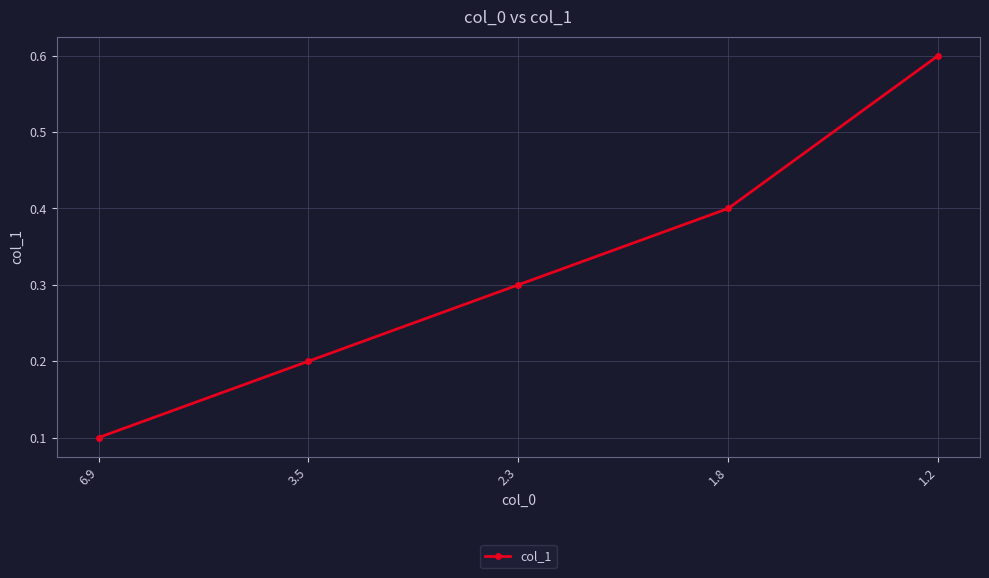

How many lines are shown in the chart?

1